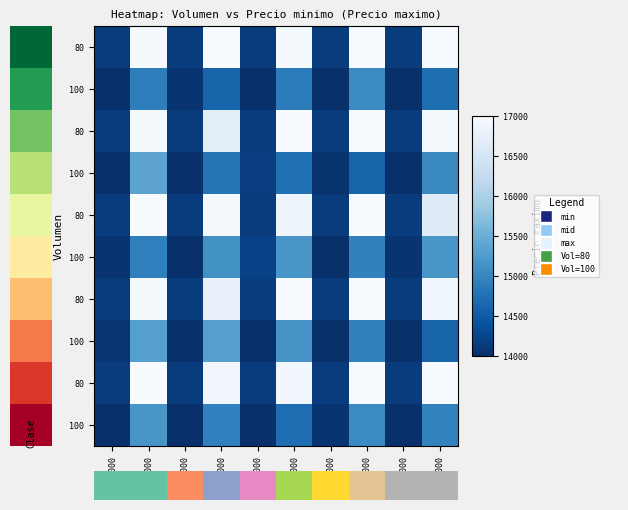

What is the difference between the highest and lowest values at 15000?

2093.1